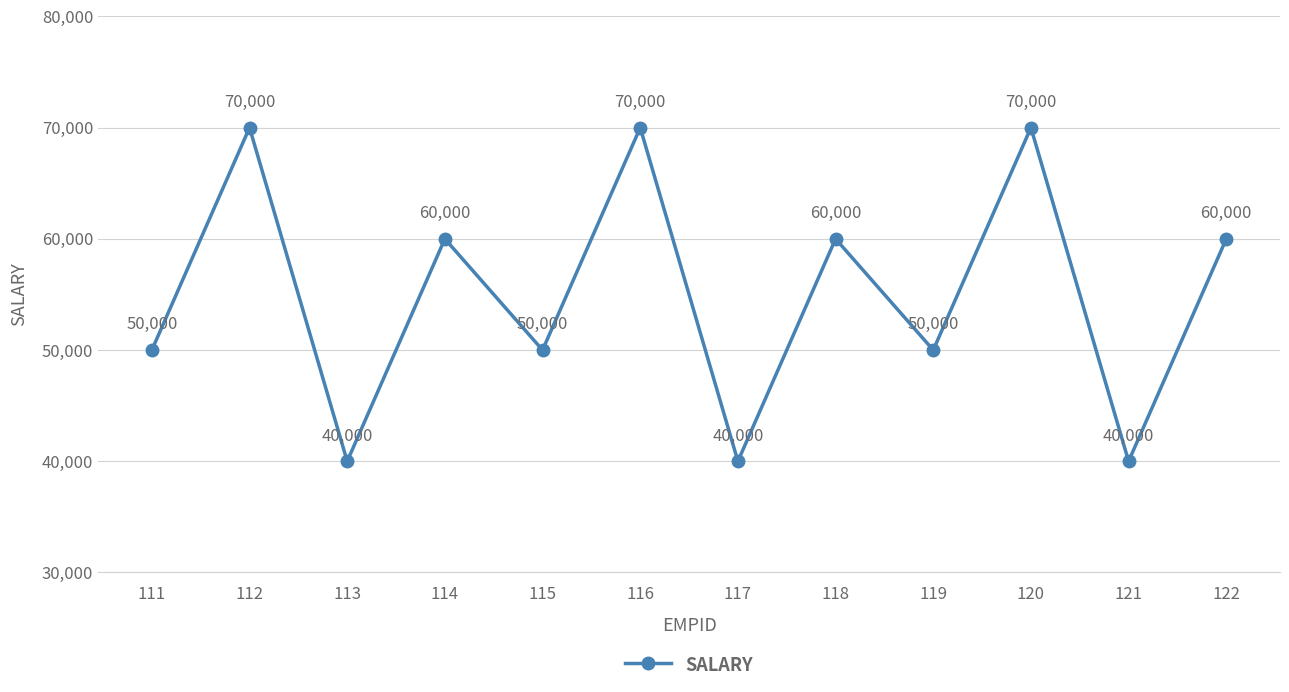

How many values are between 50000 and 70000?

9